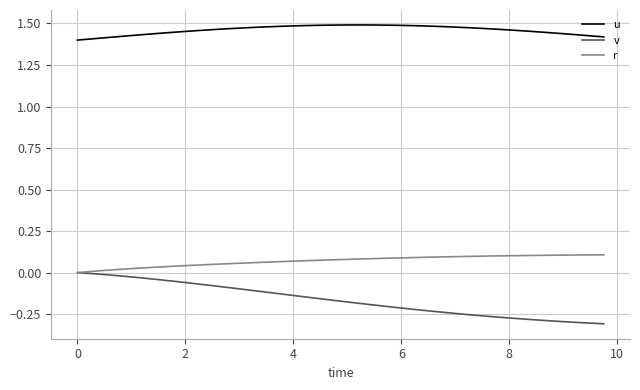

At how many categories does at least one series exceed 0?

40